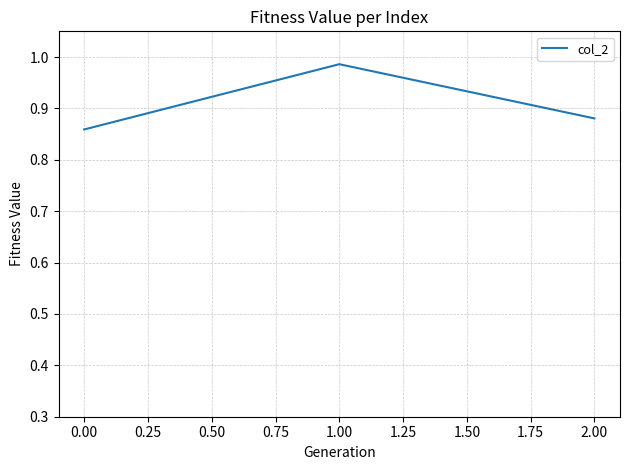

Which label corresponds to the largest value in the chart?

1.00